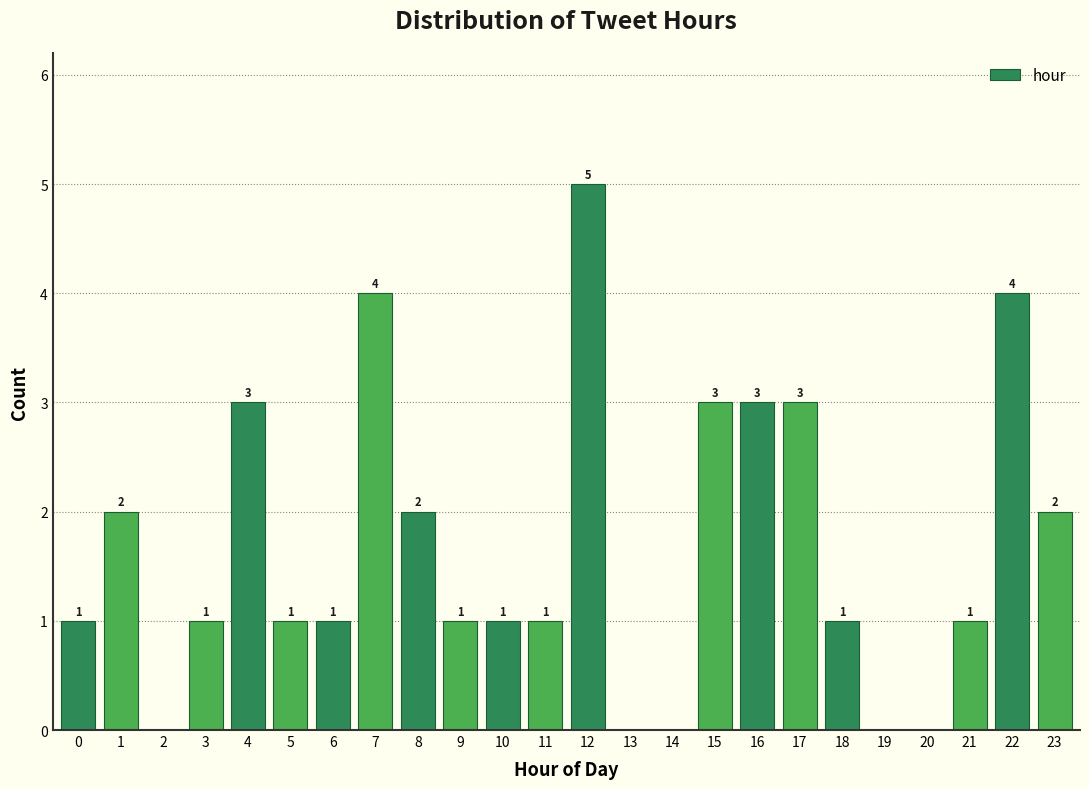

Reading right to left, transcribe all the data shown in this chart.

23=2	22=4	21=1	20=0	19=0	18=1	17=3	16=3	15=3	14=0	13=0	12=5	11=1	10=1	9=1	8=2	7=4	6=1	5=1	4=3	3=1	2=0	1=2	0=1